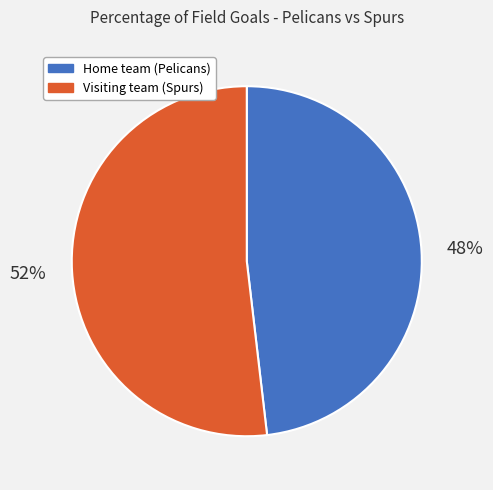

To the nearest percent, what percentage of the pie is Home team (Pelicans)?

48%